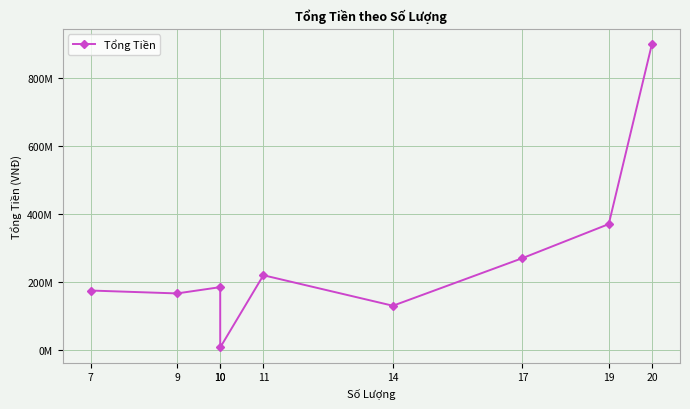

Is this an area chart (filled region under the line)?

No